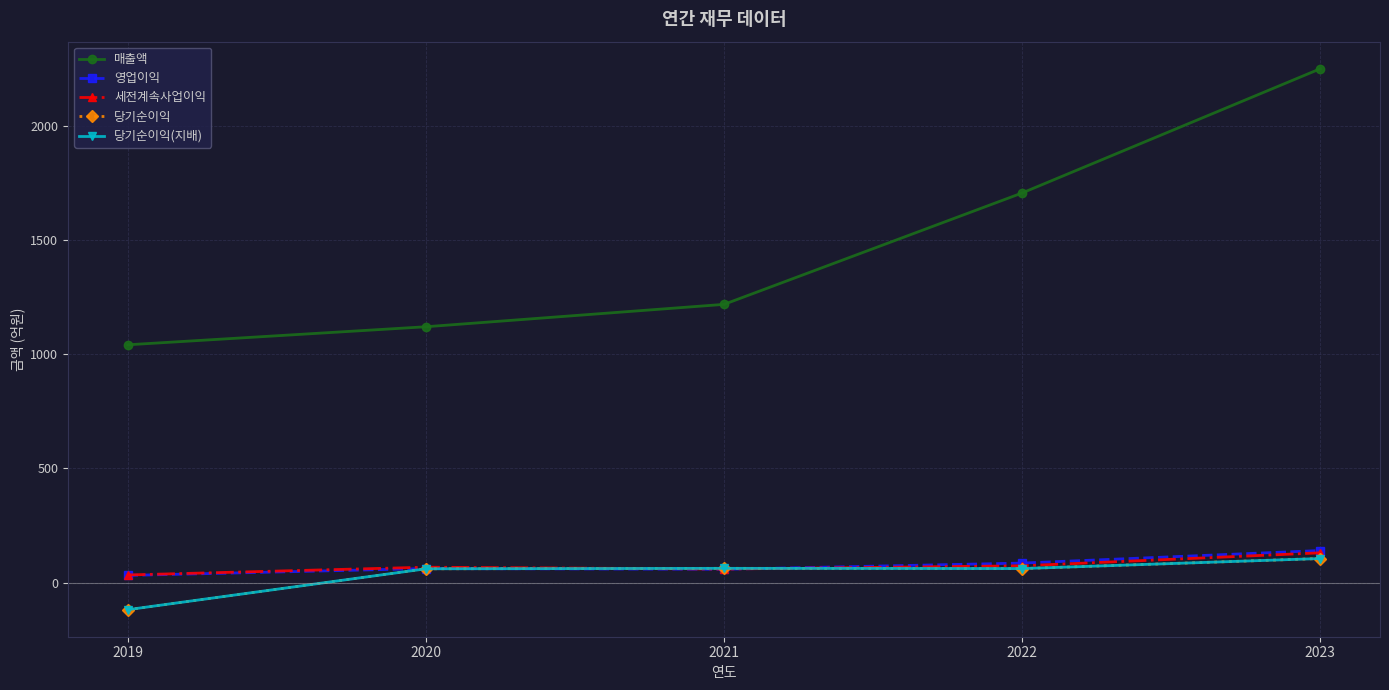

What is the difference between the 당기순이익(지배) values at 2023 and 2020?

45